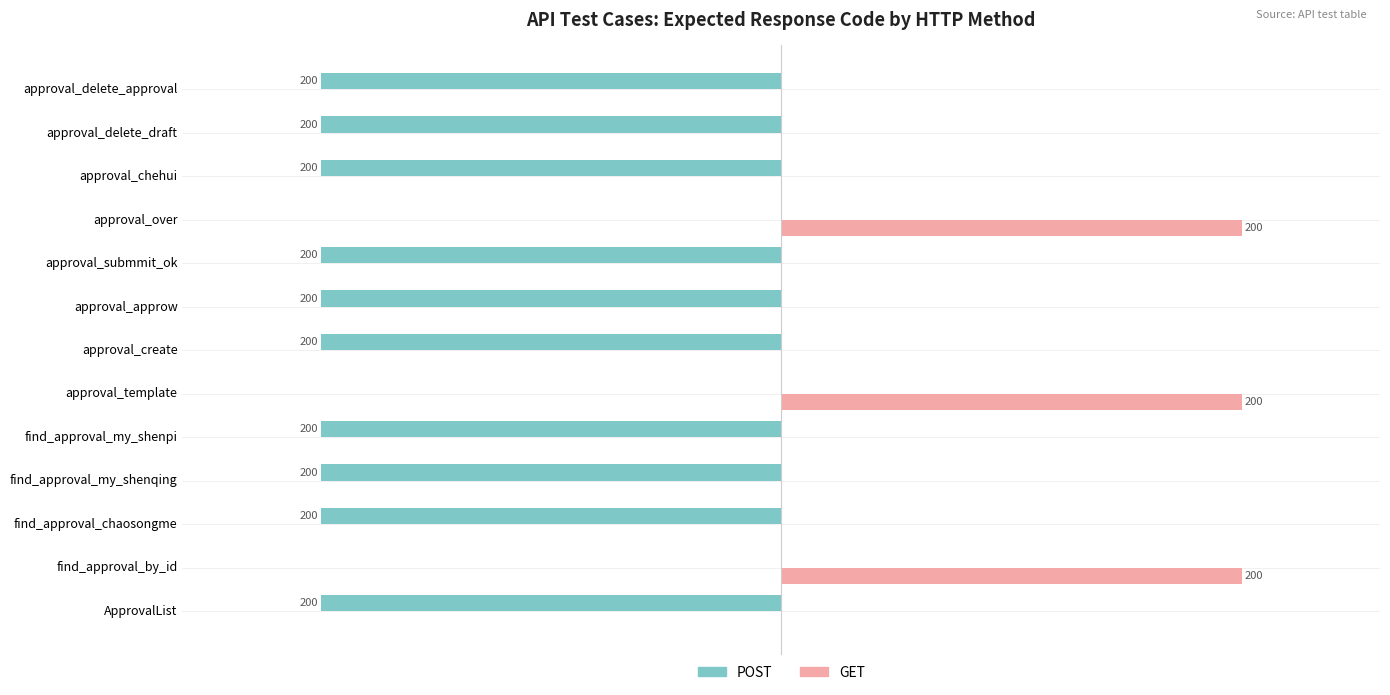

Which series has the largest total across all categories?

GET